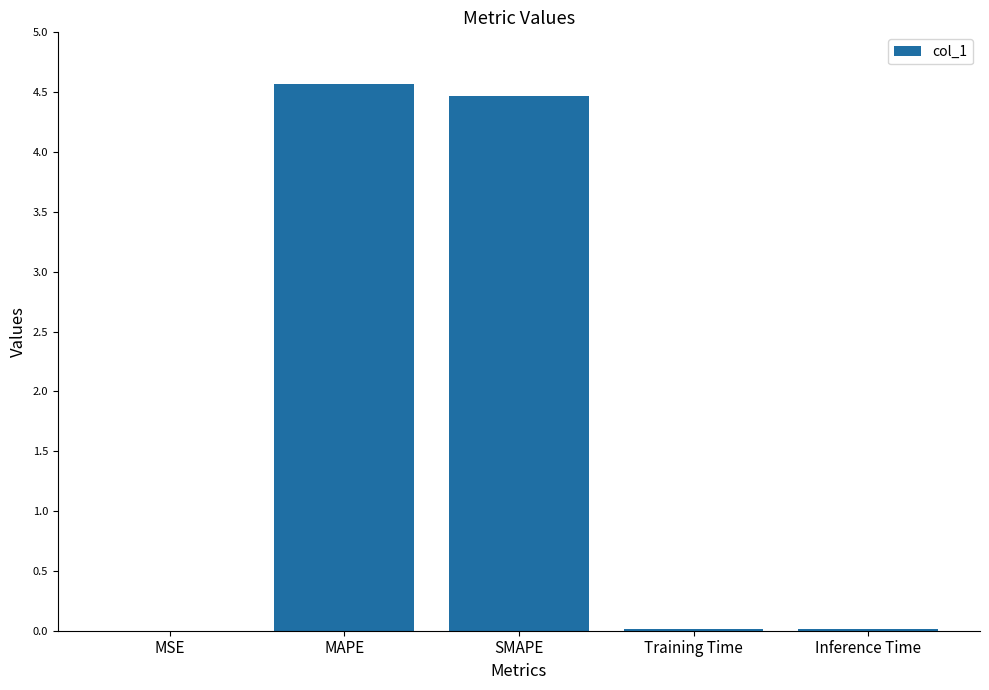

How many series are shown in this chart?

1